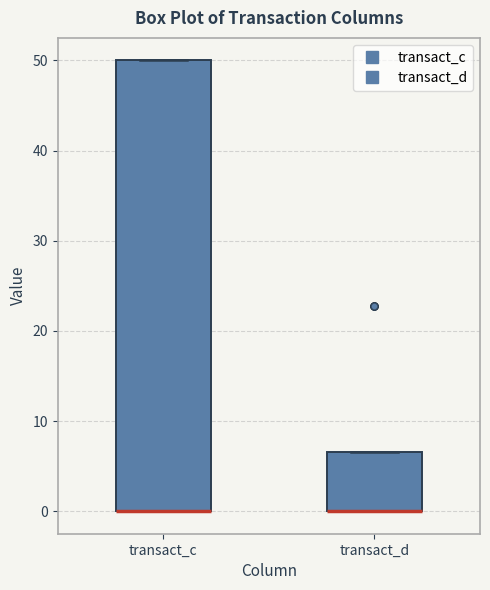

Reading left to right, transcribe this box plot: for each box, give where its median line is, the range the box spans, and where its two whiskers end, as read against the y-axis. The values are not printed on the chart, so give them approximately, as read against the axis.

transact_c: median 0 (drawn on the box's lower edge), box 0 to 50, whiskers 0 to 50
transact_d: median 0 (drawn on the box's lower edge), box 0 to 7, whiskers 0 to 7